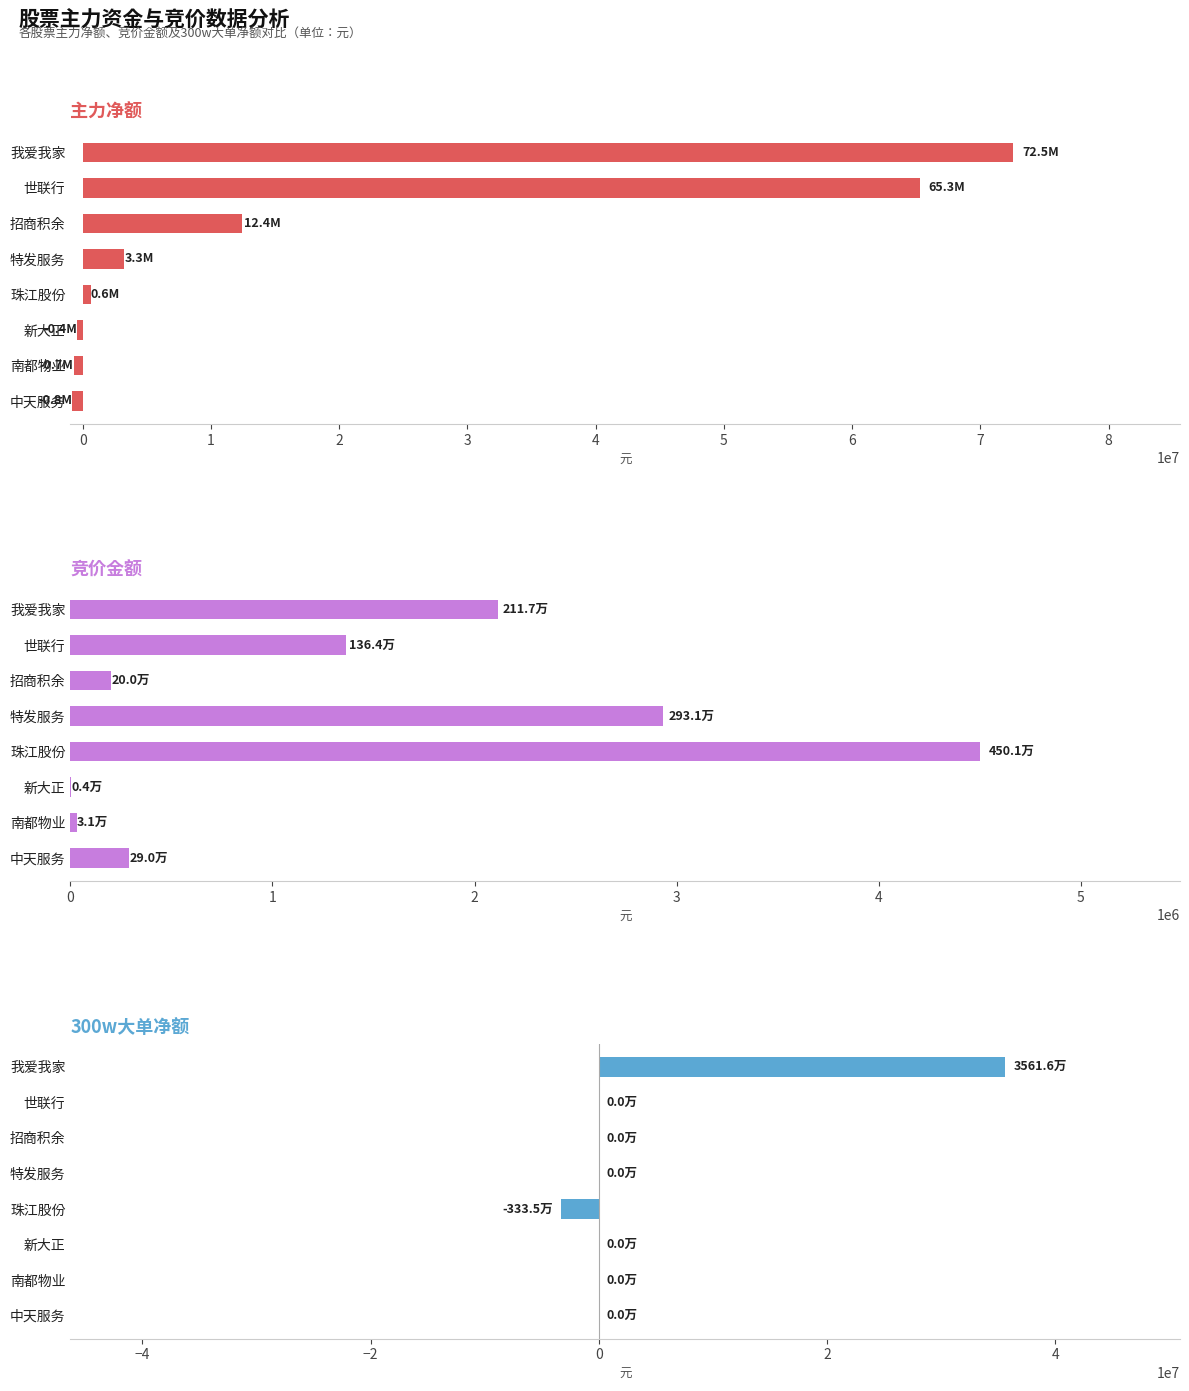

Read the 主力净额 value at 我爱我家, to the nearest 10.

72521110